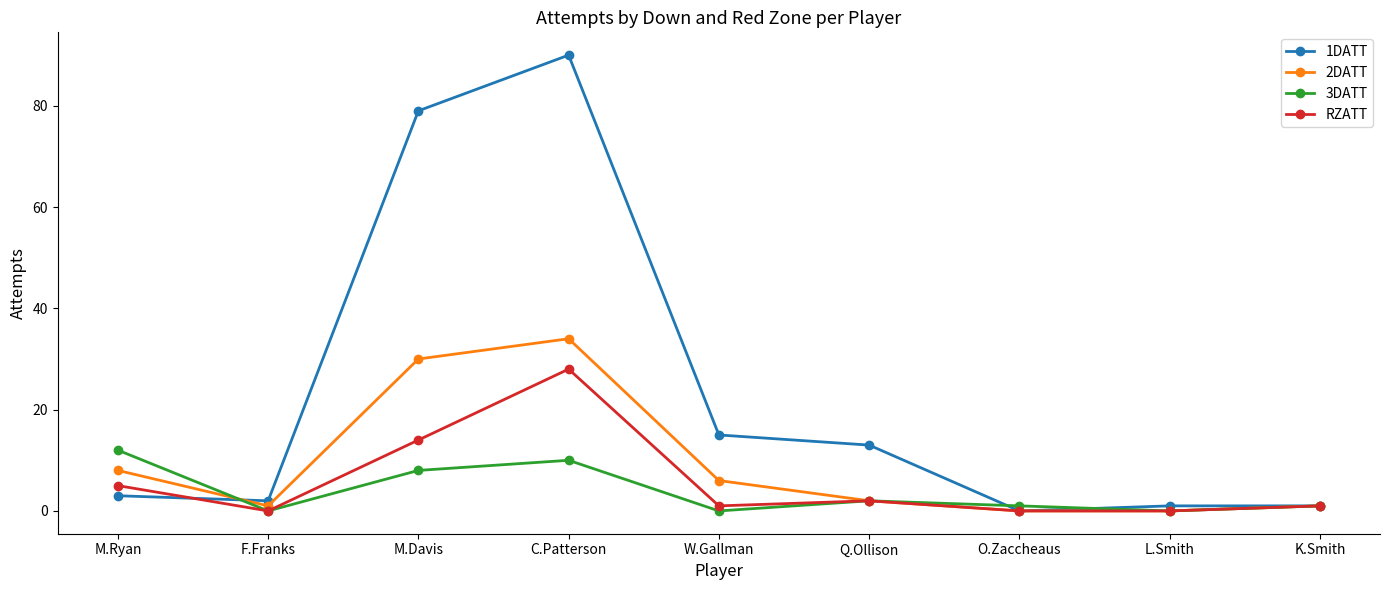

What is the difference between the maximum and second lowest values in the 1DATT series?

89